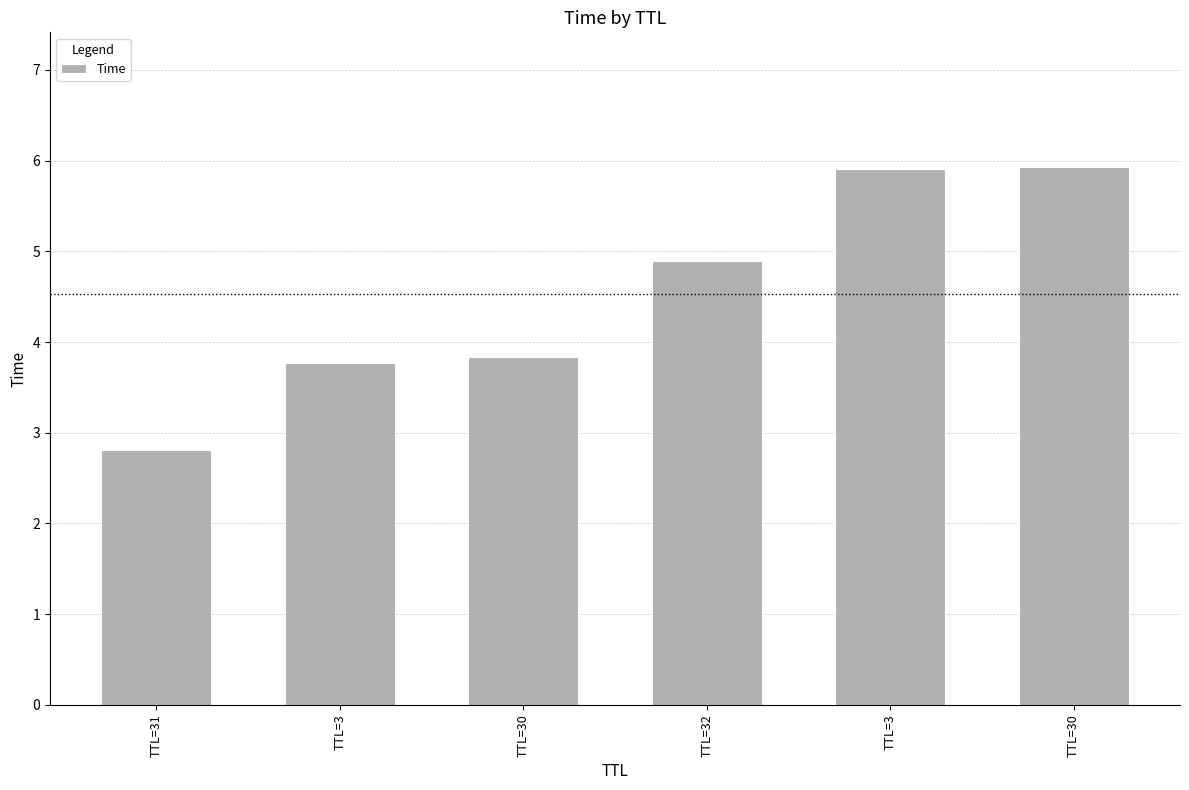

Read the value at TTL=32.

4.9